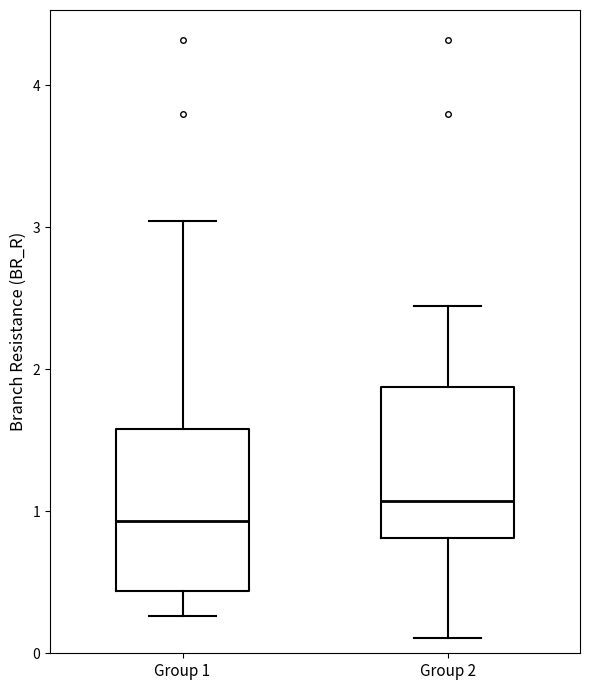

Reading left to right, transcribe this box plot: for each box, give where its median line is, the range the box spans, and where its two whiskers end, as read against the y-axis. The values are not printed on the chart, so give them approximately, as read against the axis.

Group 1: median 0.9, box 0.4 to 1.6, whiskers 0.3 to 3.0
Group 2: median 1.1, box 0.8 to 1.9, whiskers 0.1 to 2.4